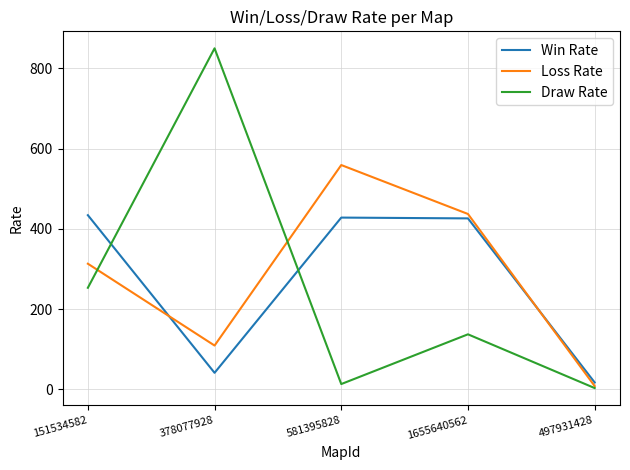

What is the total value across all series at 378077928?

1000